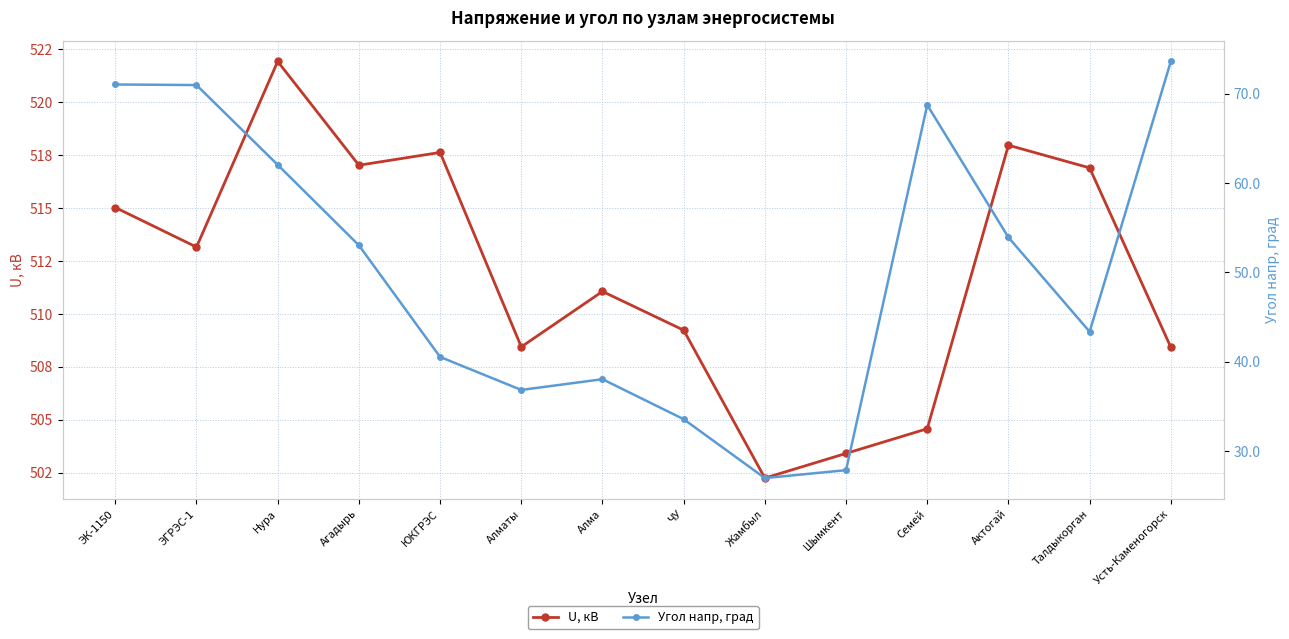

True or false: U, кВ and Угол напр, град cross at least once.

False